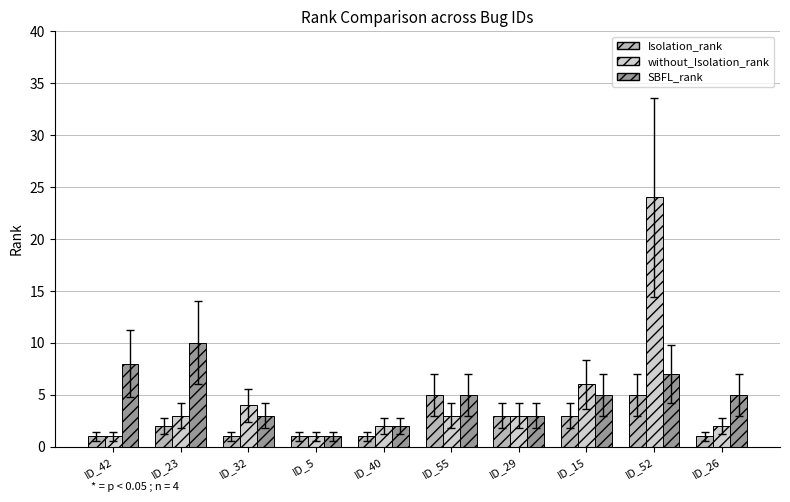

Which category has the highest value across all series?

ID_52